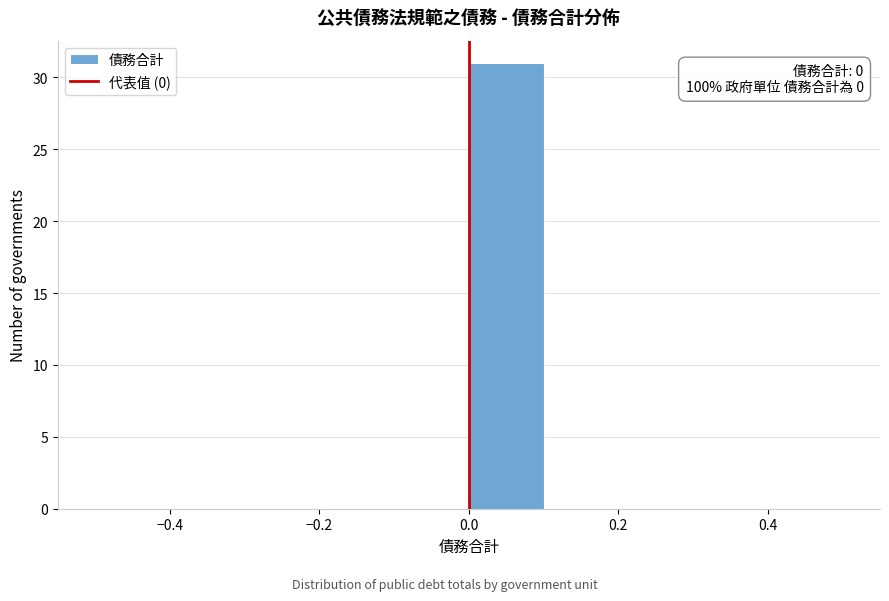

Over which range of the x-axis is the bar tallest?

0.0 to 0.1